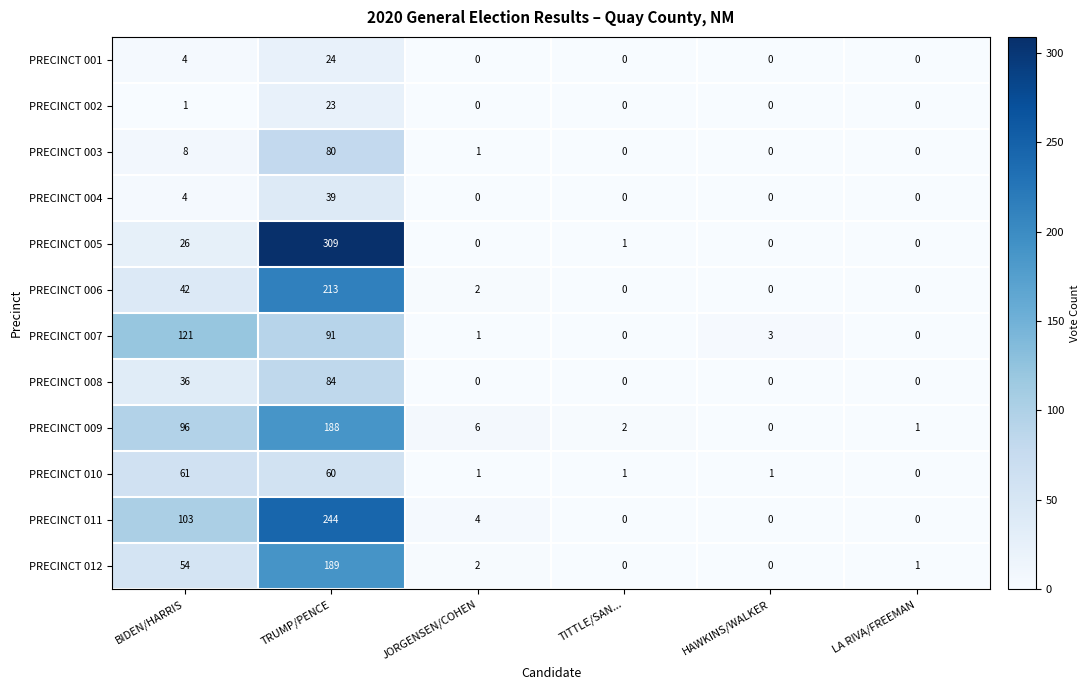

What is the difference between the second highest and second lowest values in the PRECINCT 011 series?

103